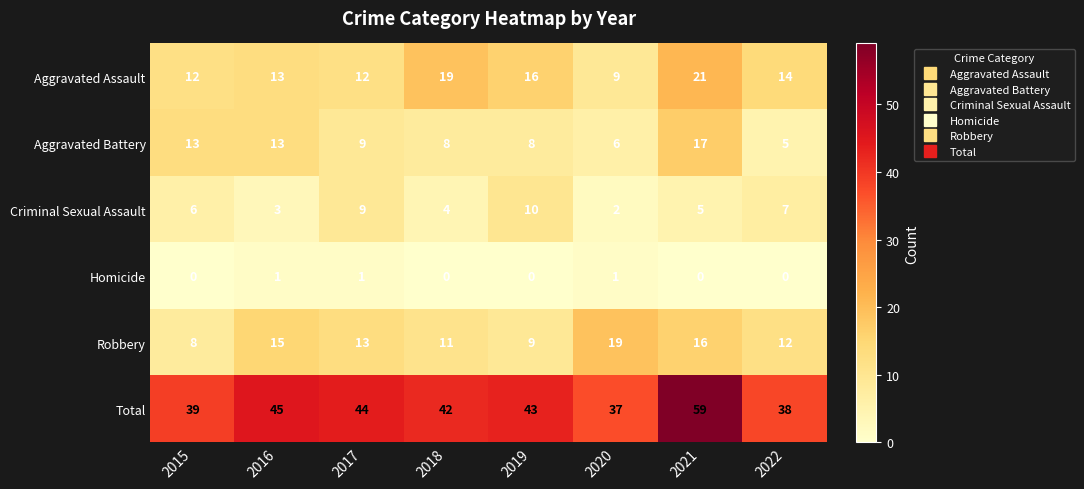

List the series in order of their peak value, lowest first.

Homicide, Criminal Sexual Assault, Aggravated Battery, Robbery, Aggravated Assault, Total